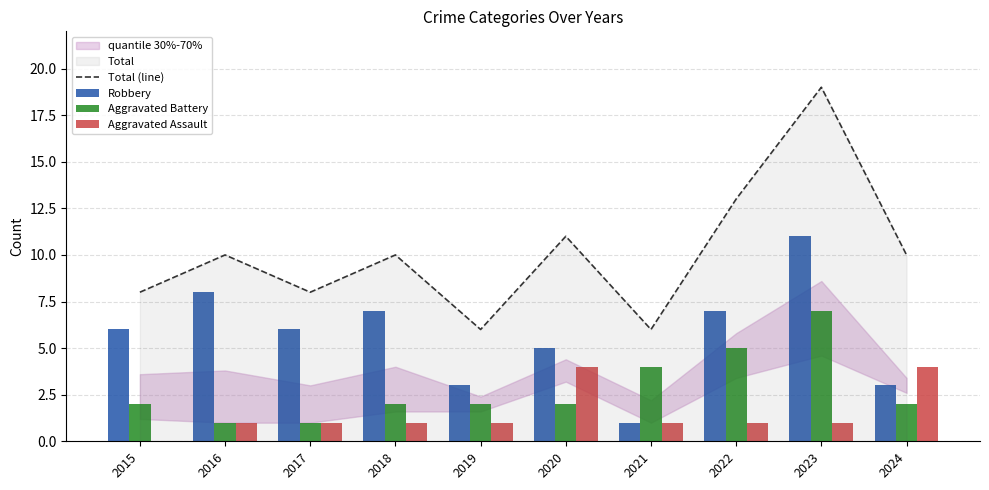

Reading left to right, extract all data points from this chart.

Total (line): 2015=8	2016=10	2017=8	2018=10	2019=6	2020=11	2021=6	2022=13	2023=19	2024=10
Robbery: 2015=6	2016=8	2017=6	2018=7	2019=3	2020=5	2021=1	2022=7	2023=11	2024=3
Aggravated Battery: 2015=2	2016=1	2017=1	2018=2	2019=2	2020=2	2021=4	2022=5	2023=7	2024=2
Aggravated Assault: 2015=0	2016=1	2017=1	2018=1	2019=1	2020=4	2021=1	2022=1	2023=1	2024=4